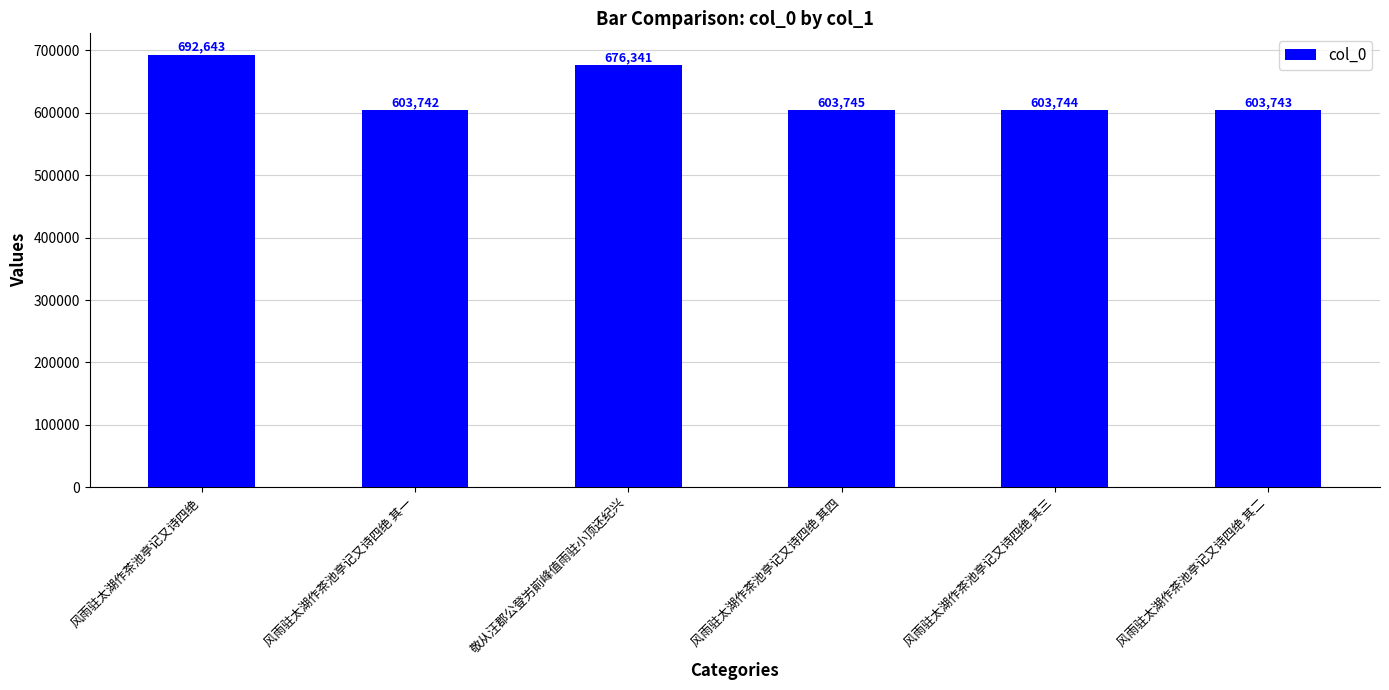

What is the label of the 4th bar from the right?

敬从汪郡公登屴崱峰值雨驻小顶还纪兴